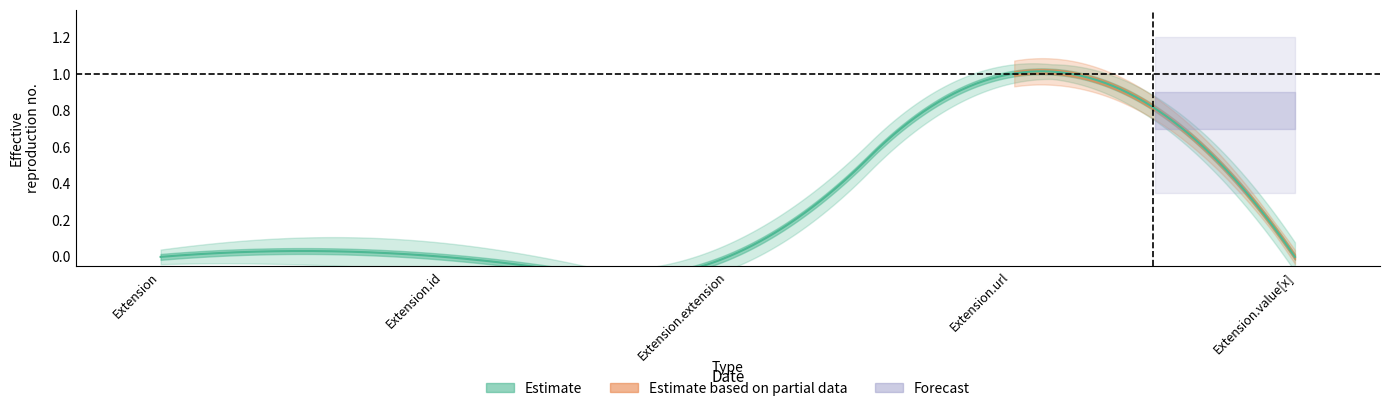

At which label is Base Min closest to 0?

Extension